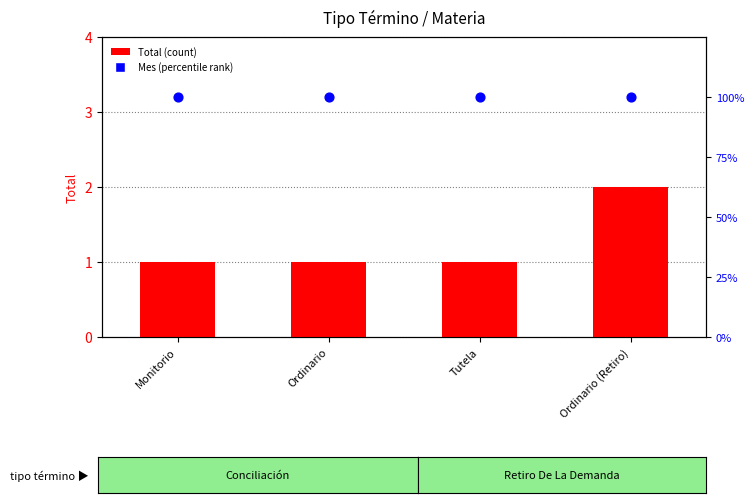

At how many categories does at least one series exceed 59?

4